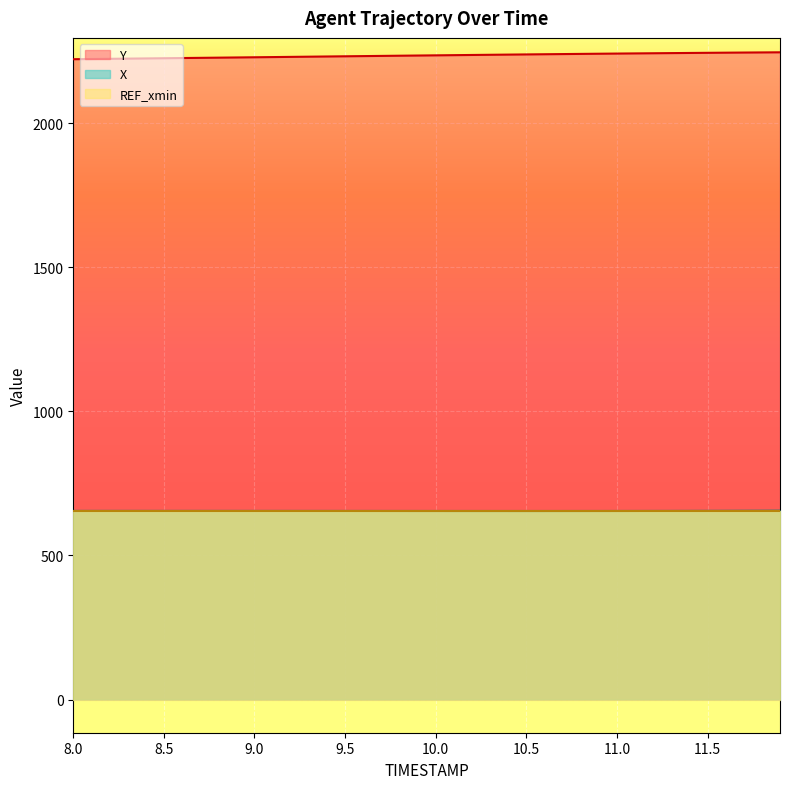

What is the average value of the Y series?

2234.0